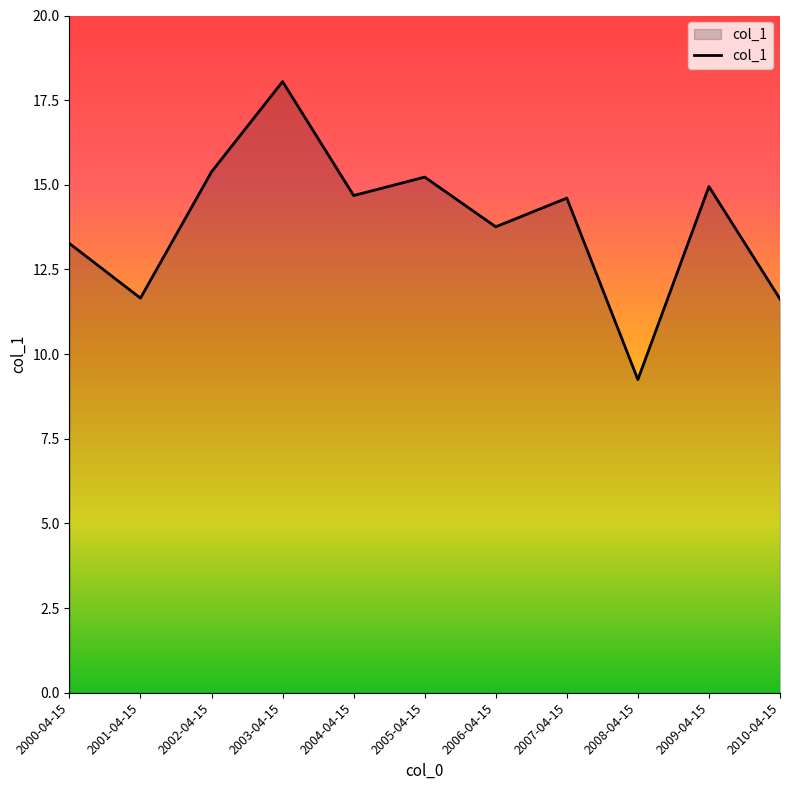

What position from the left is 2002-04-15?

3